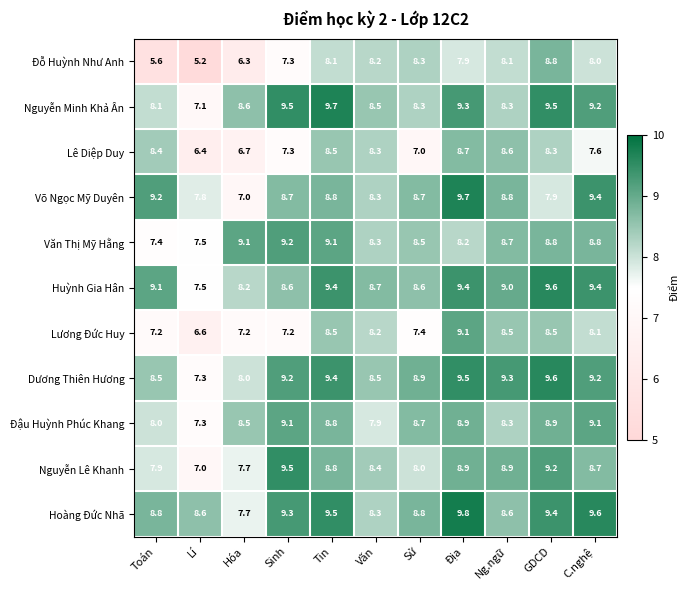

What is the lowest value of the Dương Thiên Hương series?

7.3